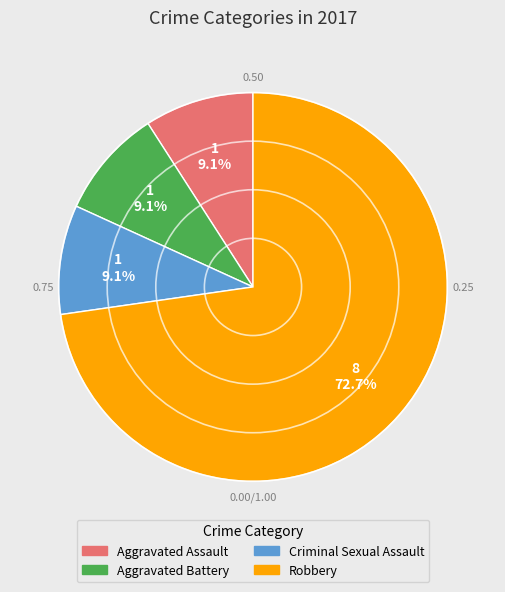

To the nearest percent, what portion does Aggravated Assault represent?

9%